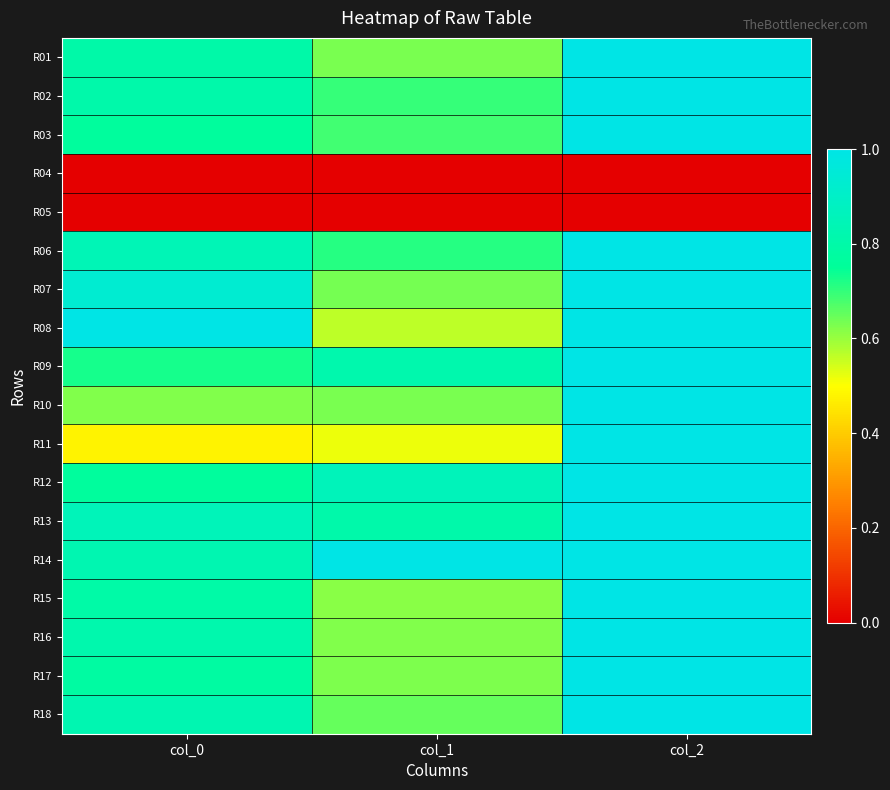

Reading left to right, what are all the values shown in this chart?

R01: col_0=0.8	col_1=0.6	col_2=1.0
R02: col_0=0.8	col_1=0.7	col_2=1.0
R03: col_0=0.8	col_1=0.7	col_2=1.0
R04: col_0=0.0	col_1=0.0	col_2=0.0
R05: col_0=0.0	col_1=0.0	col_2=0.0
R06: col_0=0.8	col_1=0.7	col_2=1.0
R07: col_0=0.9	col_1=0.6	col_2=1.0
R08: col_0=1.0	col_1=0.6	col_2=1.0
R09: col_0=0.7	col_1=0.8	col_2=1.0
R10: col_0=0.6	col_1=0.6	col_2=1.0
R11: col_0=0.5	col_1=0.5	col_2=1.0
R12: col_0=0.8	col_1=0.9	col_2=1.0
R13: col_0=0.9	col_1=0.8	col_2=1.0
R14: col_0=0.8	col_1=1.0	col_2=1.0
R15: col_0=0.8	col_1=0.6	col_2=1.0
R16: col_0=0.8	col_1=0.6	col_2=1.0
R17: col_0=0.8	col_1=0.6	col_2=1.0
R18: col_0=0.8	col_1=0.7	col_2=1.0